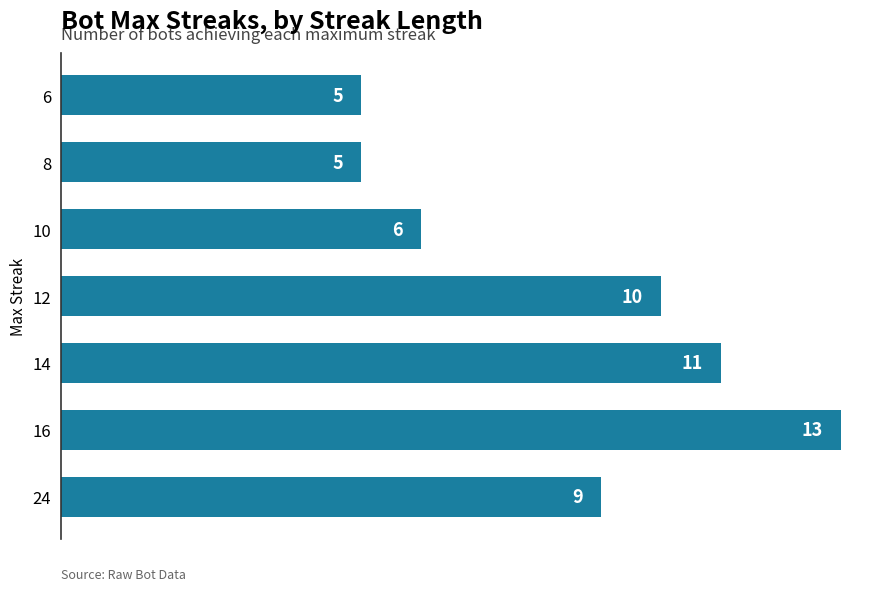

The value at 6 is 5. True or false?

True